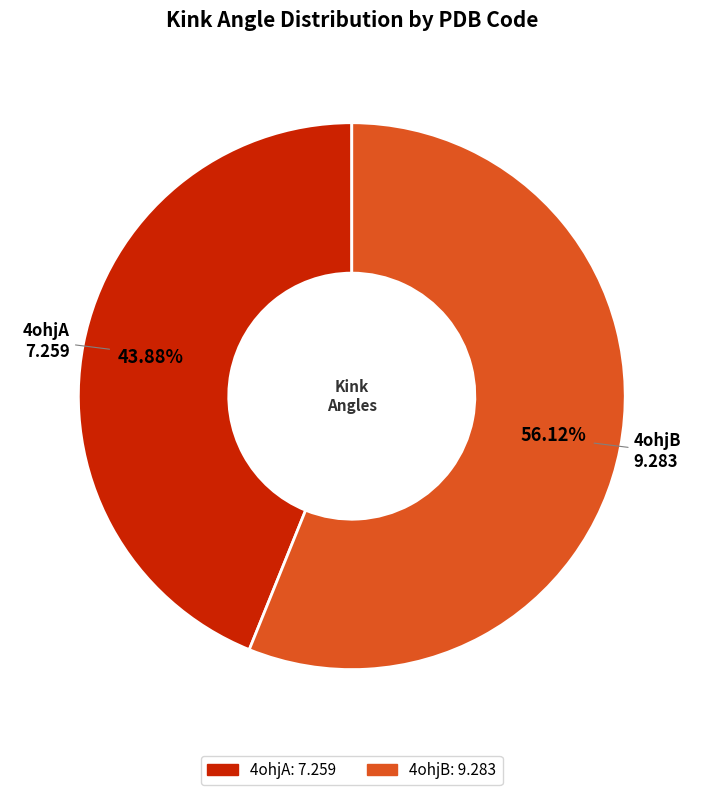

What is the total percentage of 4ohjA and 4ohjB?

100.0%